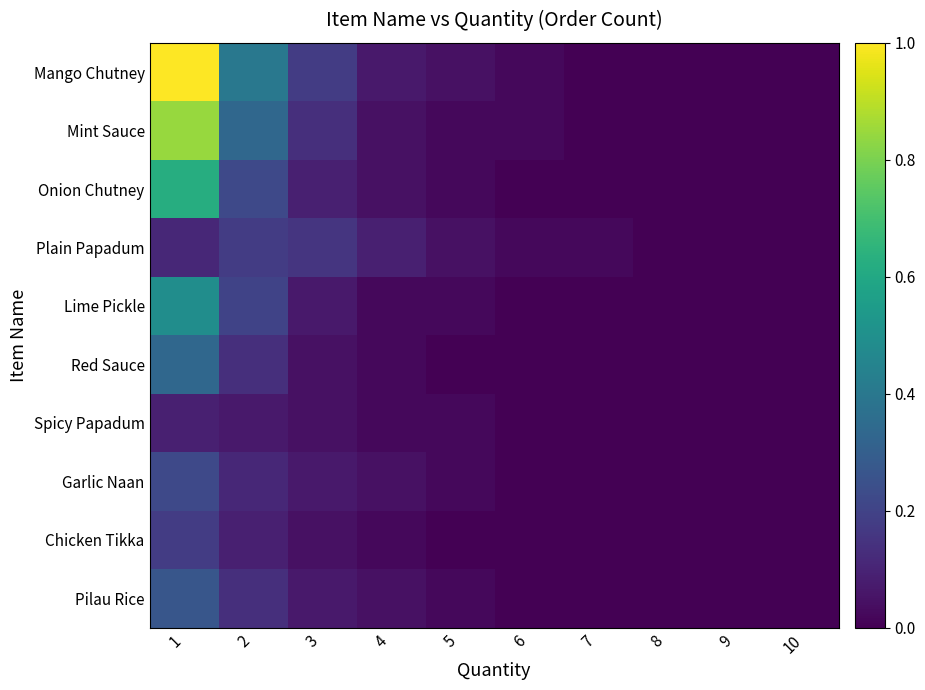

Rank the series by their maximum value, from highest to lowest.

Mango Chutney, Mint Sauce, Onion Chutney, Lime Pickle, Red Sauce, Pilau Rice, Garlic Naan, Plain Papadum, Chicken Tikka, Spicy Papadum